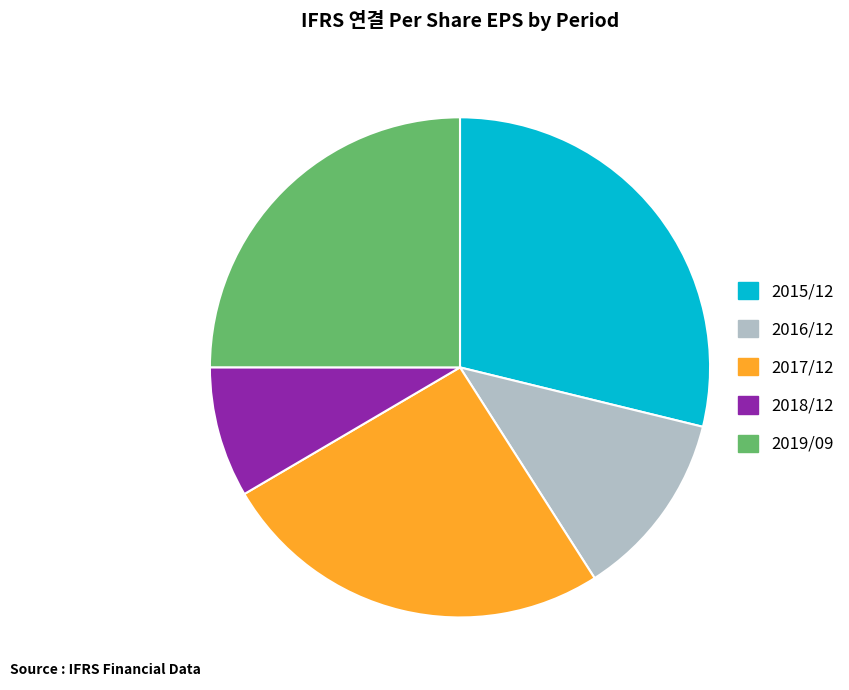

Do 2016/12 and 2019/09 together represent more than half of the pie?

No